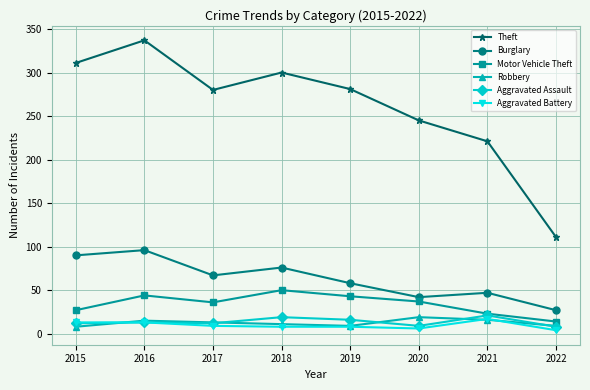

How many data points in Robbery are less than 13?

4